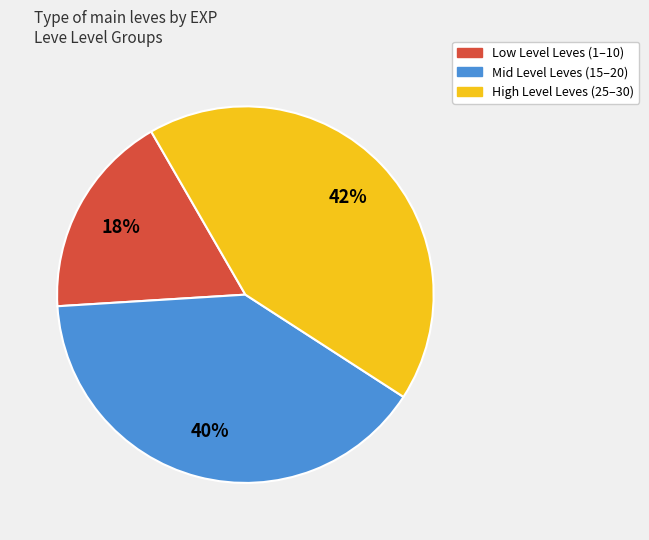

Is there any slice that represents more than half of the pie?

No